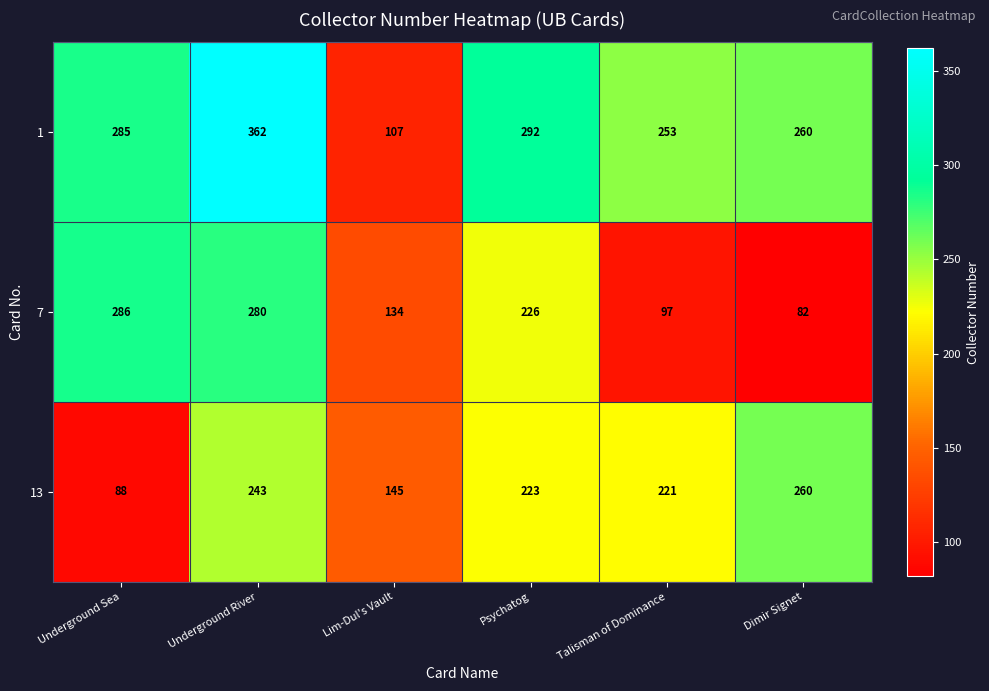

The value of 13 at Dimir Signet is 437. True or false?

False